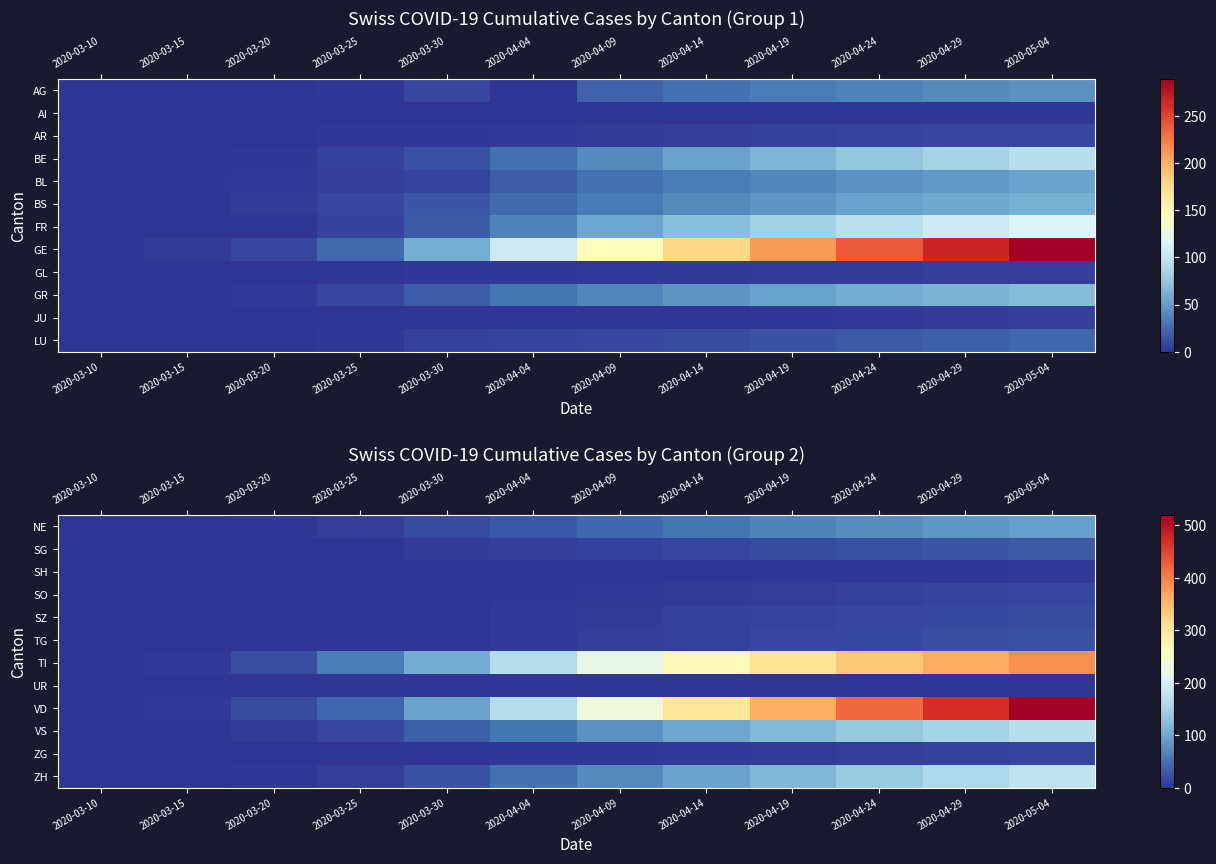

What is the maximum value shown in the chart?

519